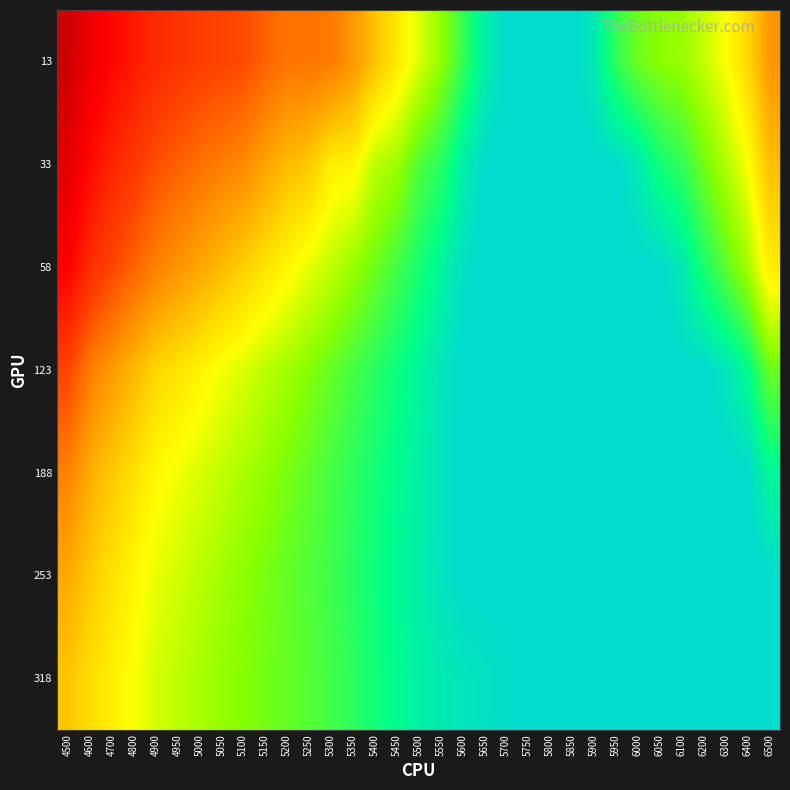

How many distinct data groups are displayed?

7